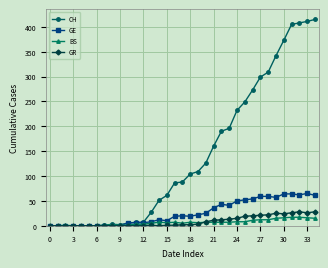

What is the value of the GE point at the 32nd from the left?

64